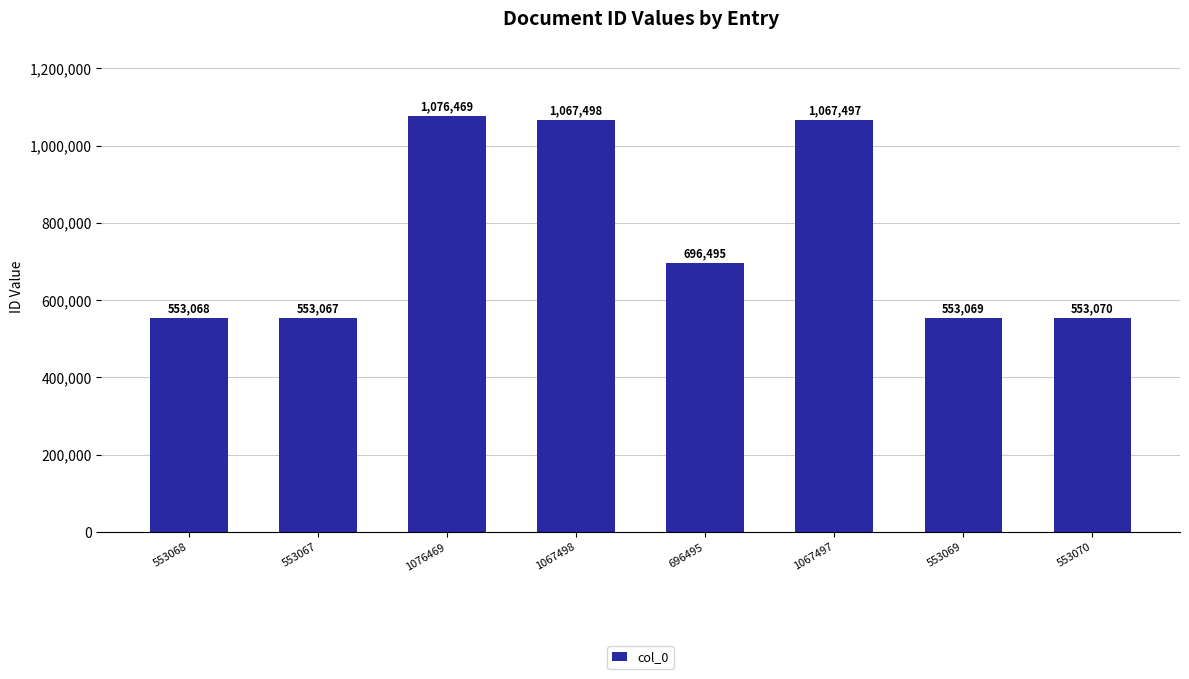

How many data points are less than 696495?

4